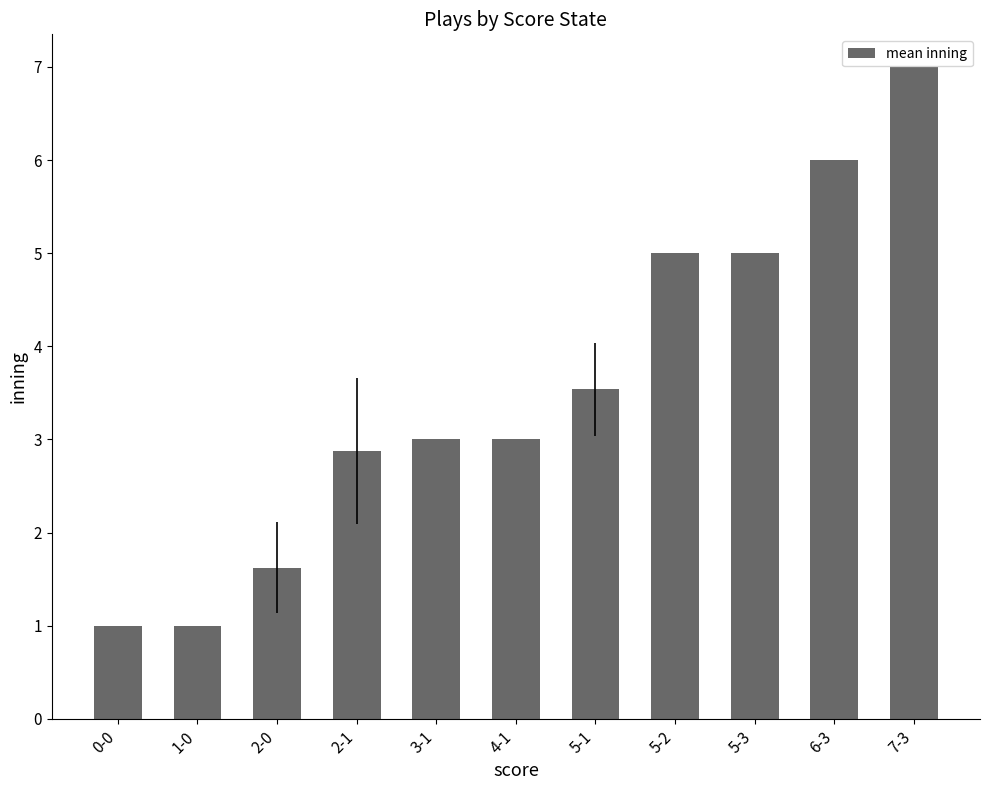

Count the values in the range 1 to 5.

9